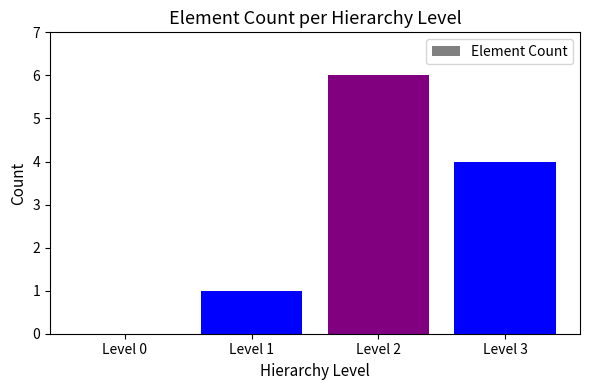

Where is the data nearest to the value 3?

Level 3